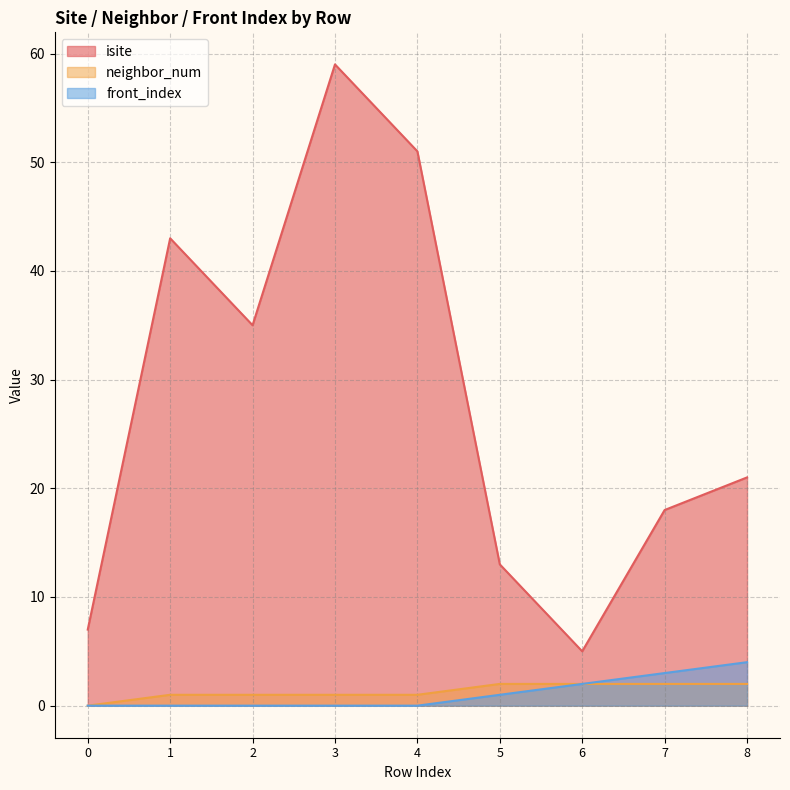

Rank the categories by neighbor_num value from lowest to highest.

0, 1, 2, 3, 4, 5, 6, 7, 8